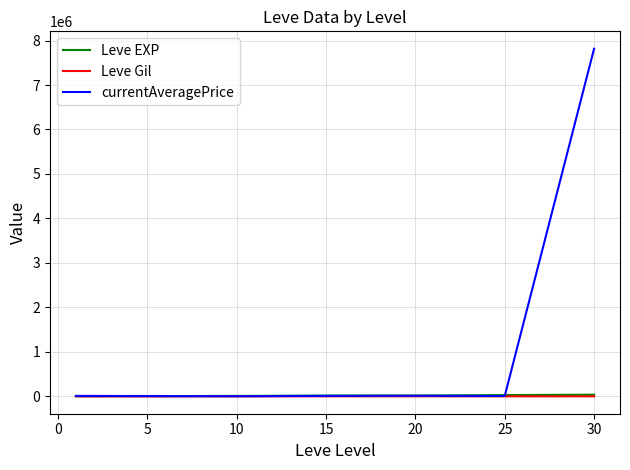

What is the greatest value displayed?

7816168.4